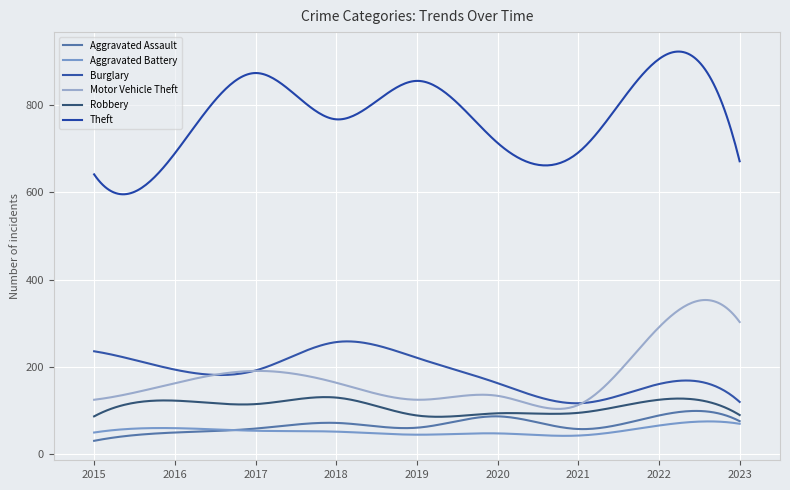

How many distinct data groups are displayed?

6